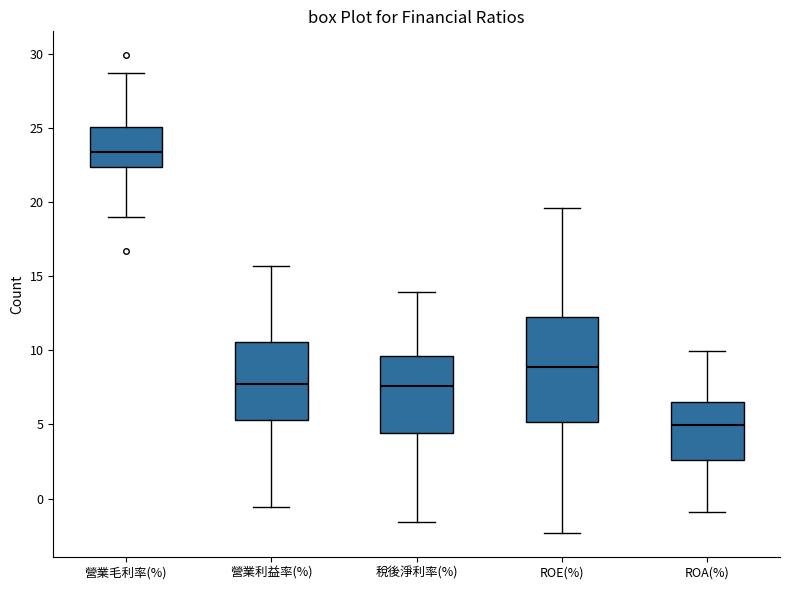

Where is the upper edge of the box for 營業利益率(%) on the y-axis? The values are not printed on the chart, so give them approximately, as read against the axis.

10.5